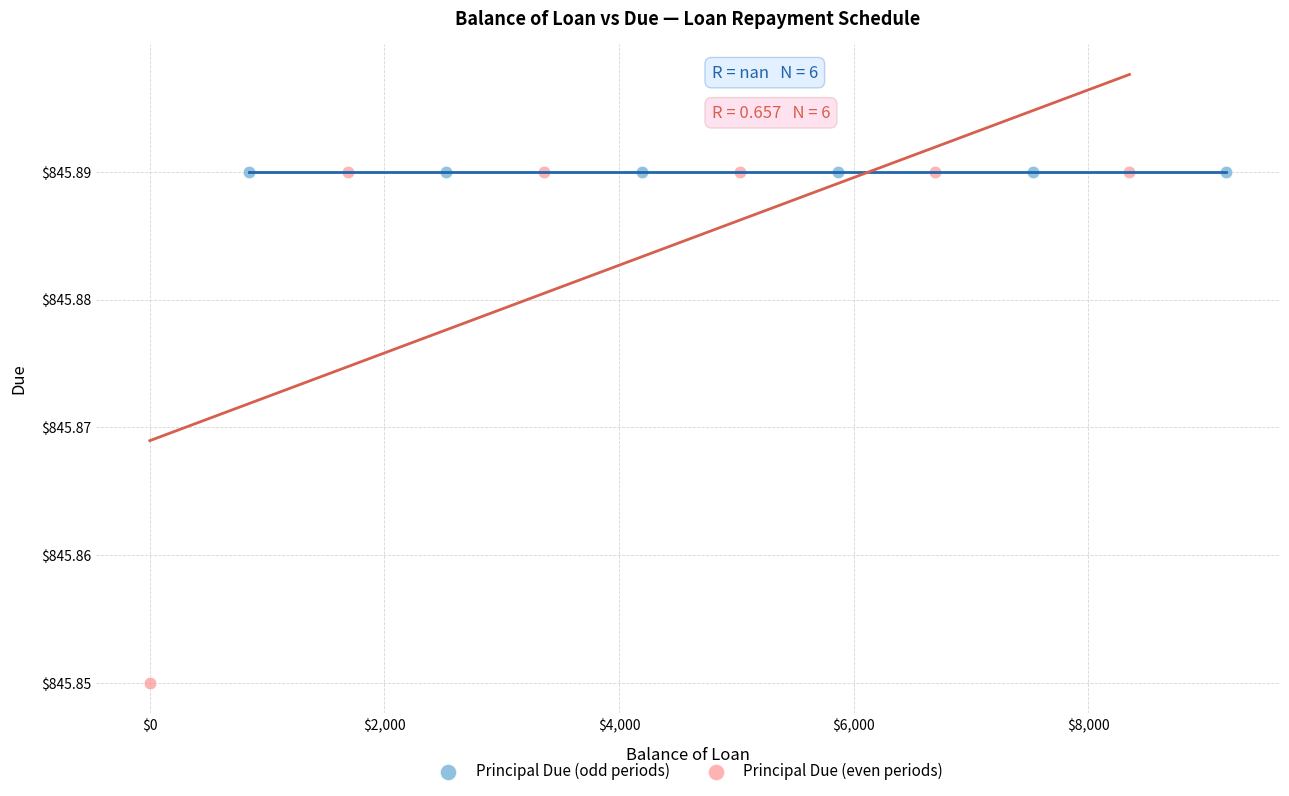

Which series reaches the minimum Y coordinate?

Principal Due (even periods)